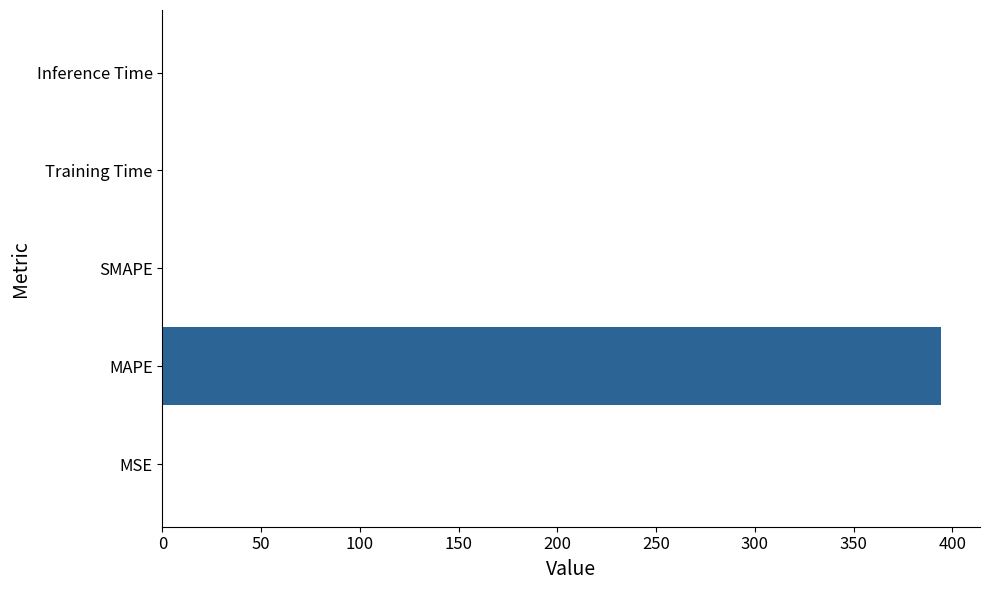

Is it true that the value at SMAPE is 265.8?

False